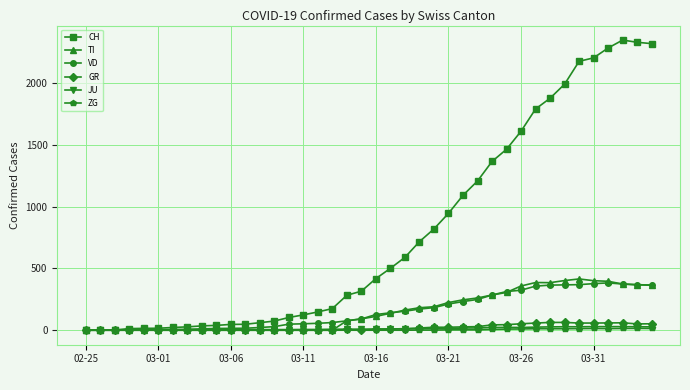

Does the chart display data point markers on the line(s)?

Yes